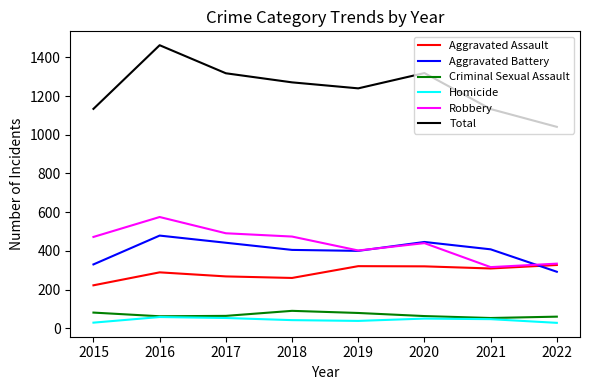

Which series has the largest total across all categories?

Total